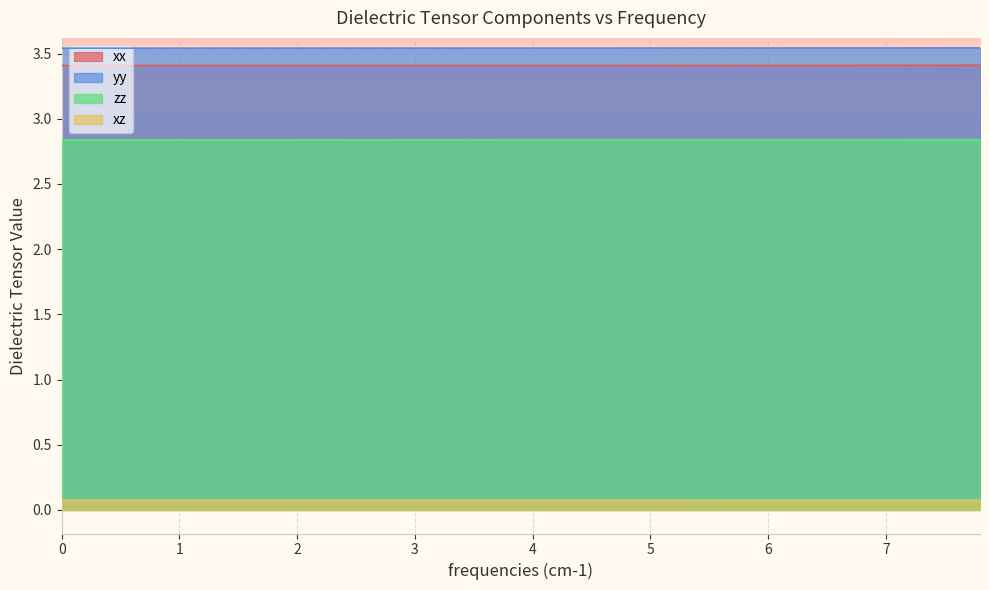

What are all the series names shown in the legend?

xx, yy, zz, xz